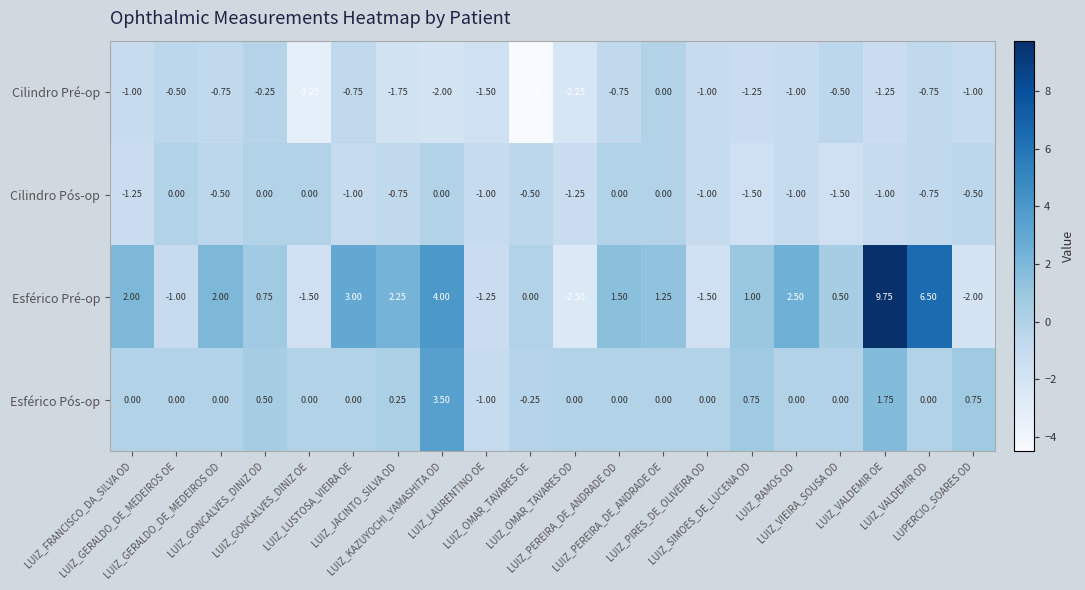

Which series has the largest total across all categories?

Esférico Pré-op